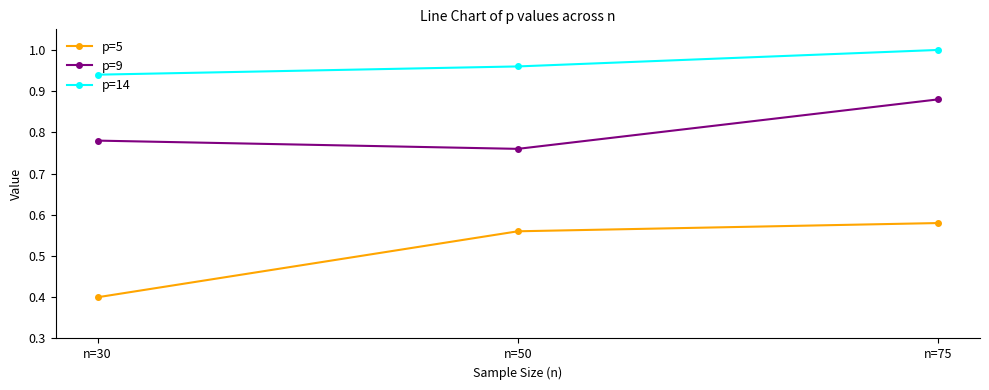

Where is p=9 nearest to the value 0?

n=50